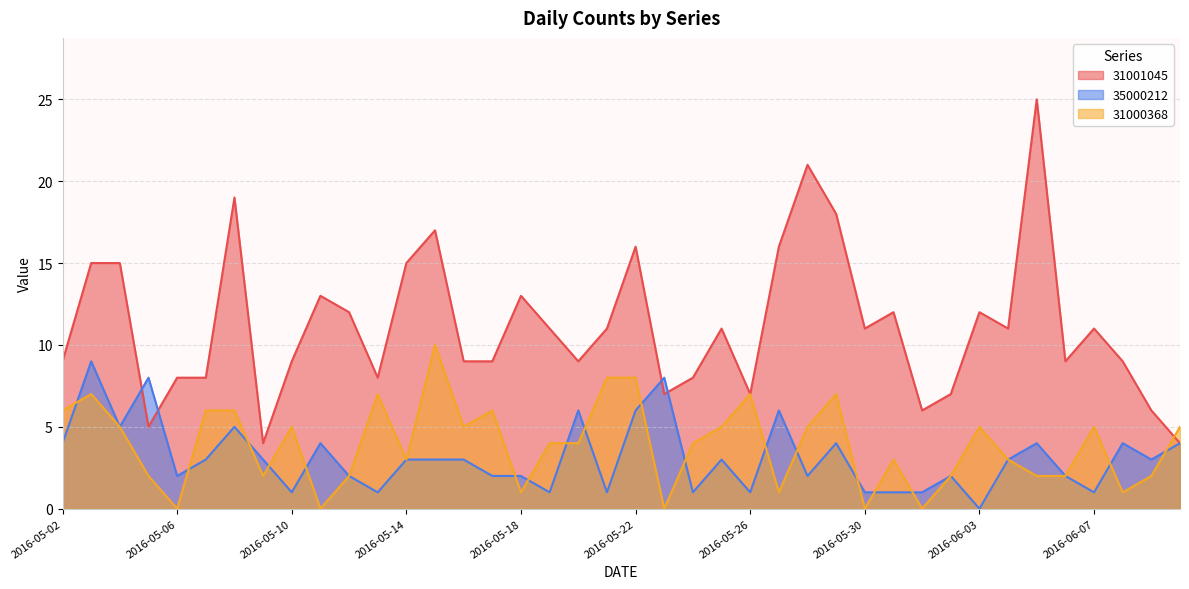

Where is the first local maximum for 31001045?

2016-05-08